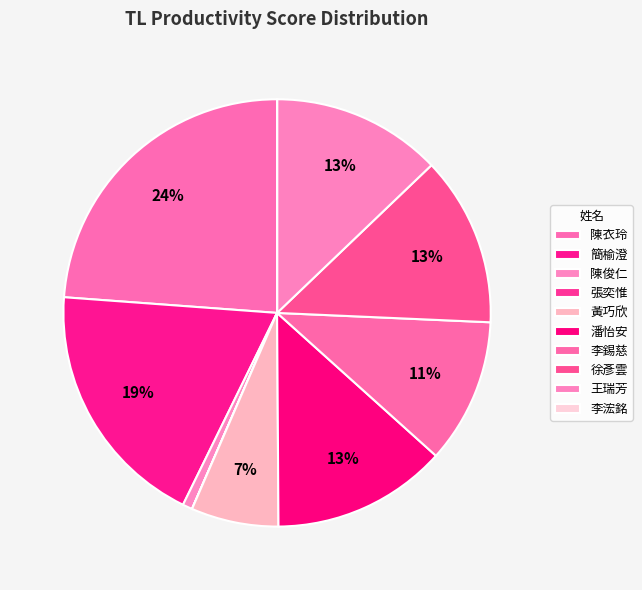

To the nearest percent, what is the difference between the largest and smallest slice percentages?

24%